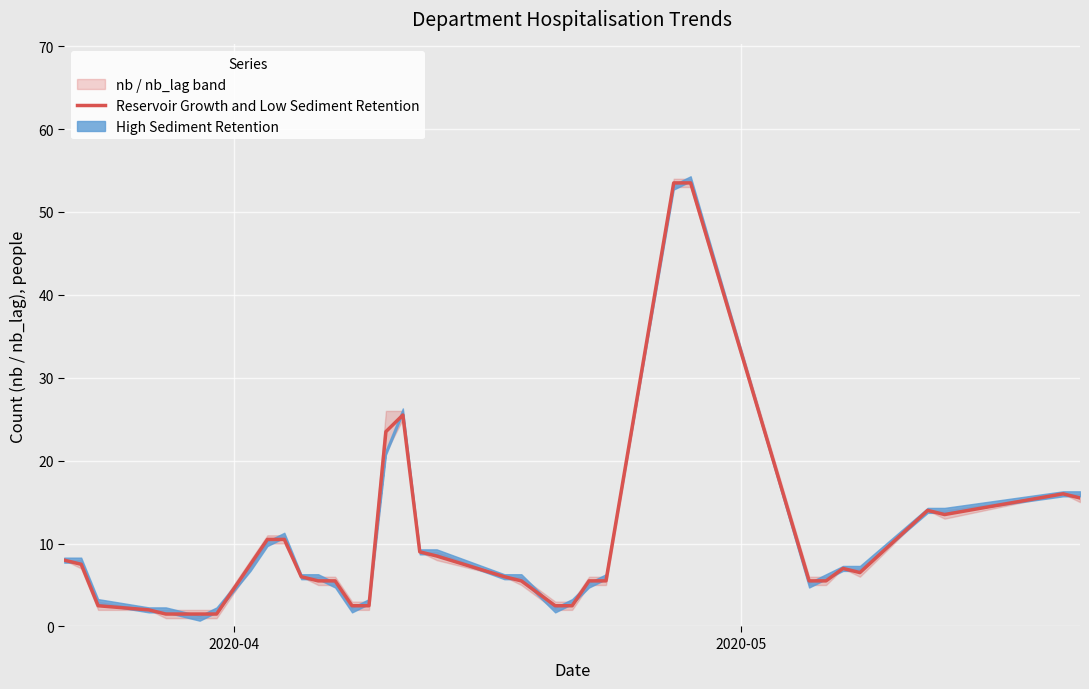

Reading left to right, transcribe all the data shown in this chart.

8.0	7.5	2.5	2.0	1.5	1.5	1.5	7.5	10.5	10.5	6.0	5.5	5.5	2.5	2.5	23.5	25.5	9.0	8.5	6.0	5.5	2.5	2.5	5.5	5.5	53.5	53.5	5.5	5.5	7.0	6.5	14.0	13.5	16.0	15.5